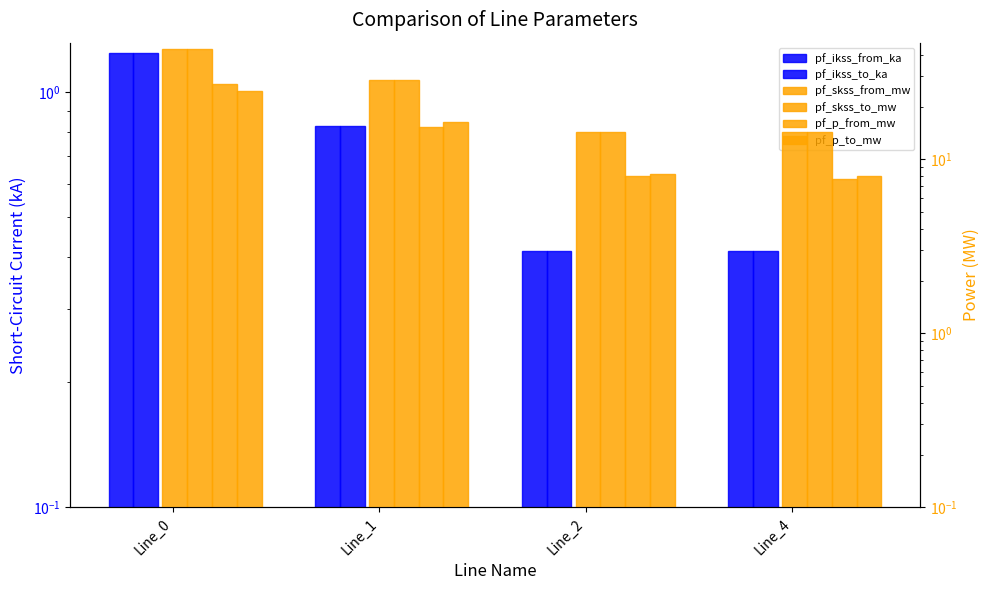

What is the average value of the pf_ikss_to_ka series?

0.7